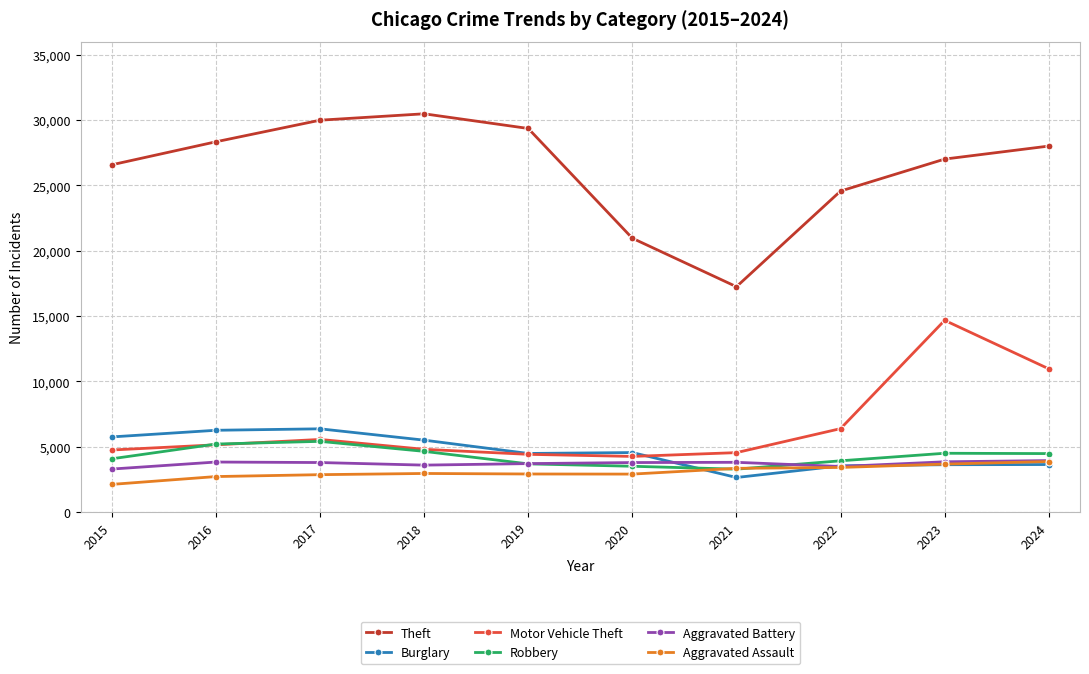

What is the difference between the second highest and second lowest values in the Robbery series?

1700